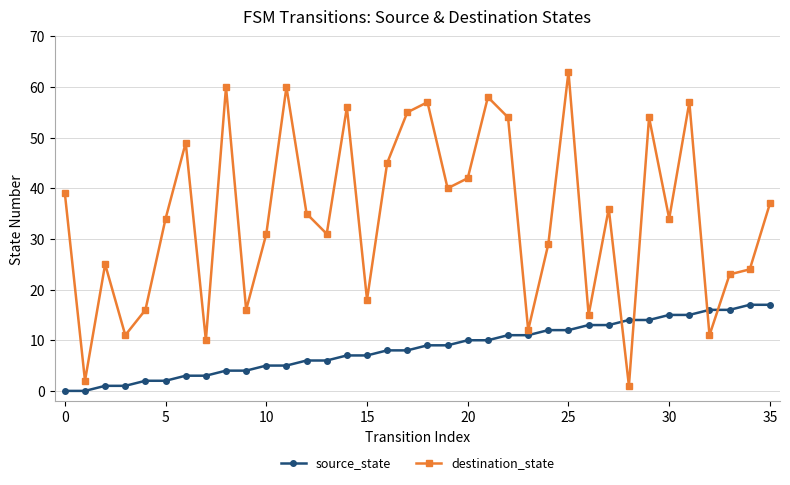

List the series in order of their overall mean, highest first.

destination_state, source_state